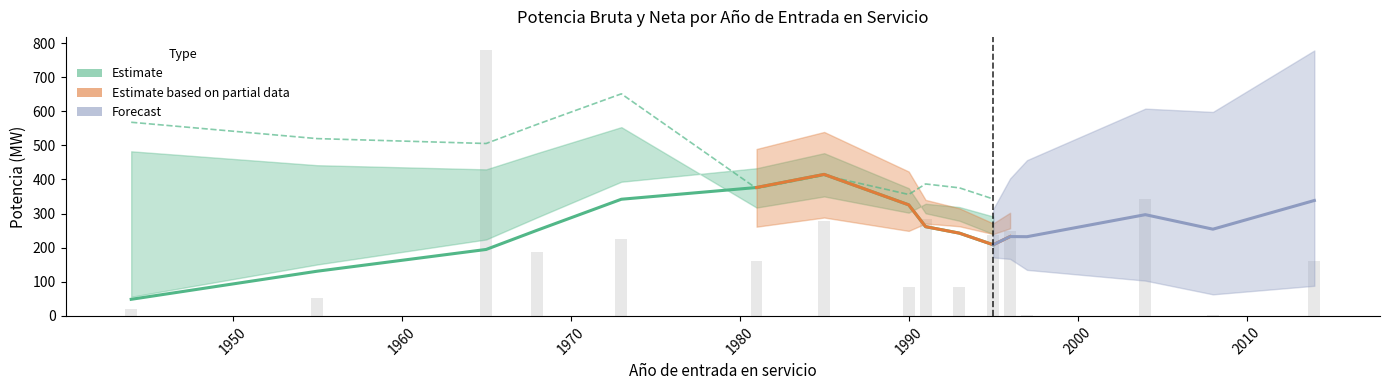

At how many categories does at least one series exceed 586?

2